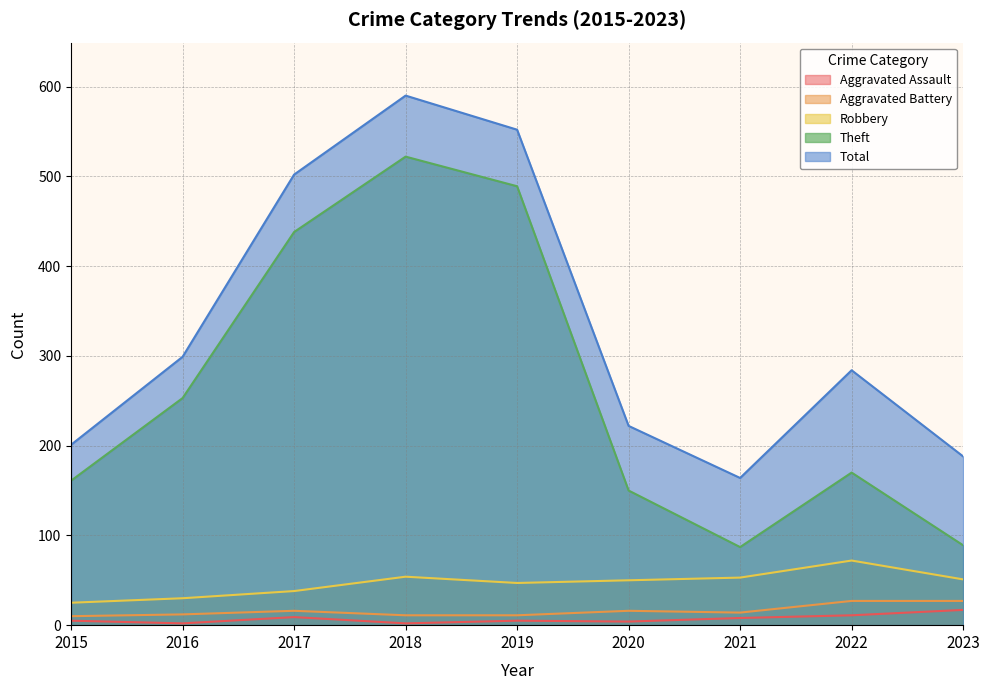

List the series in order of their peak value, lowest first.

Aggravated Assault, Aggravated Battery, Robbery, Theft, Total